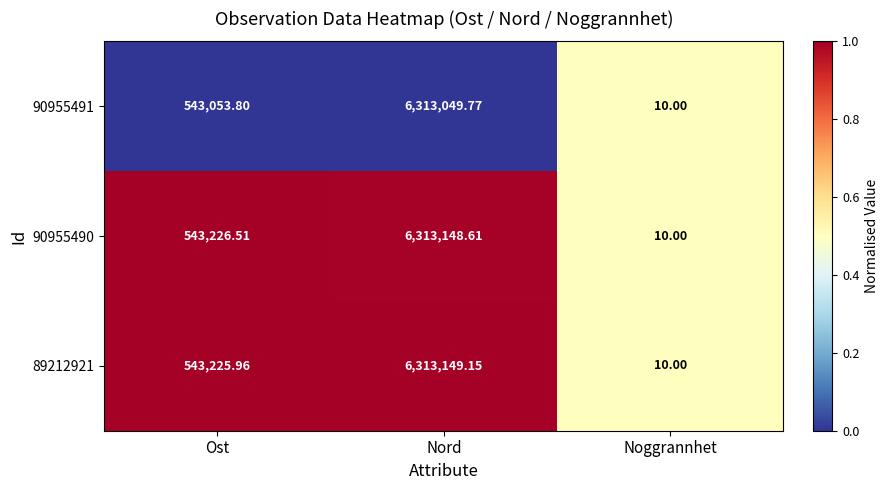

List the series in order of their peak value, highest first.

89212921, 90955490, 90955491